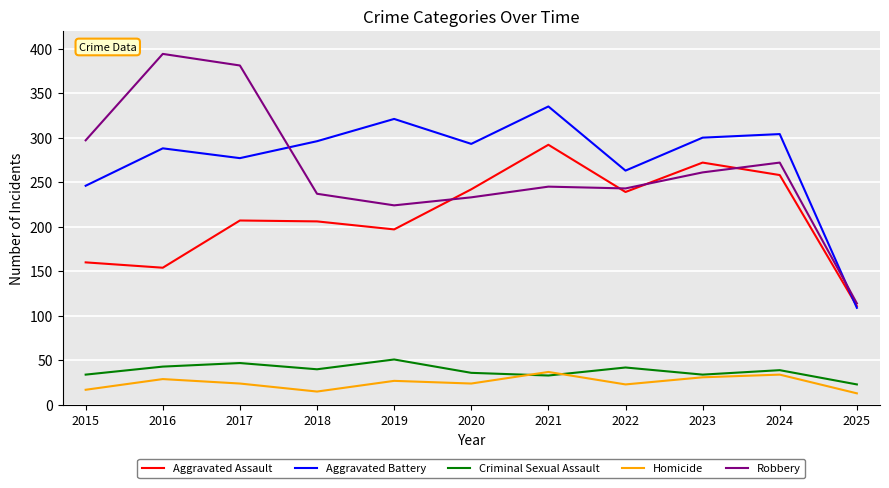

The Robbery series shows 659 at 2017. True or false?

False